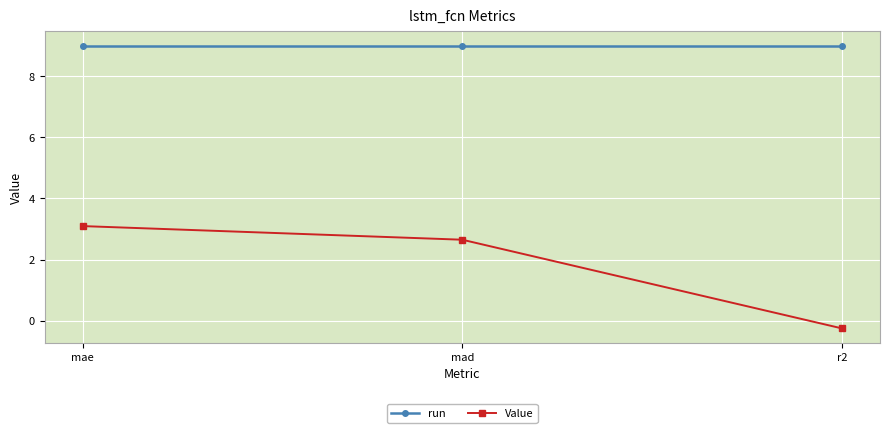

What is the greatest value displayed?

9.0